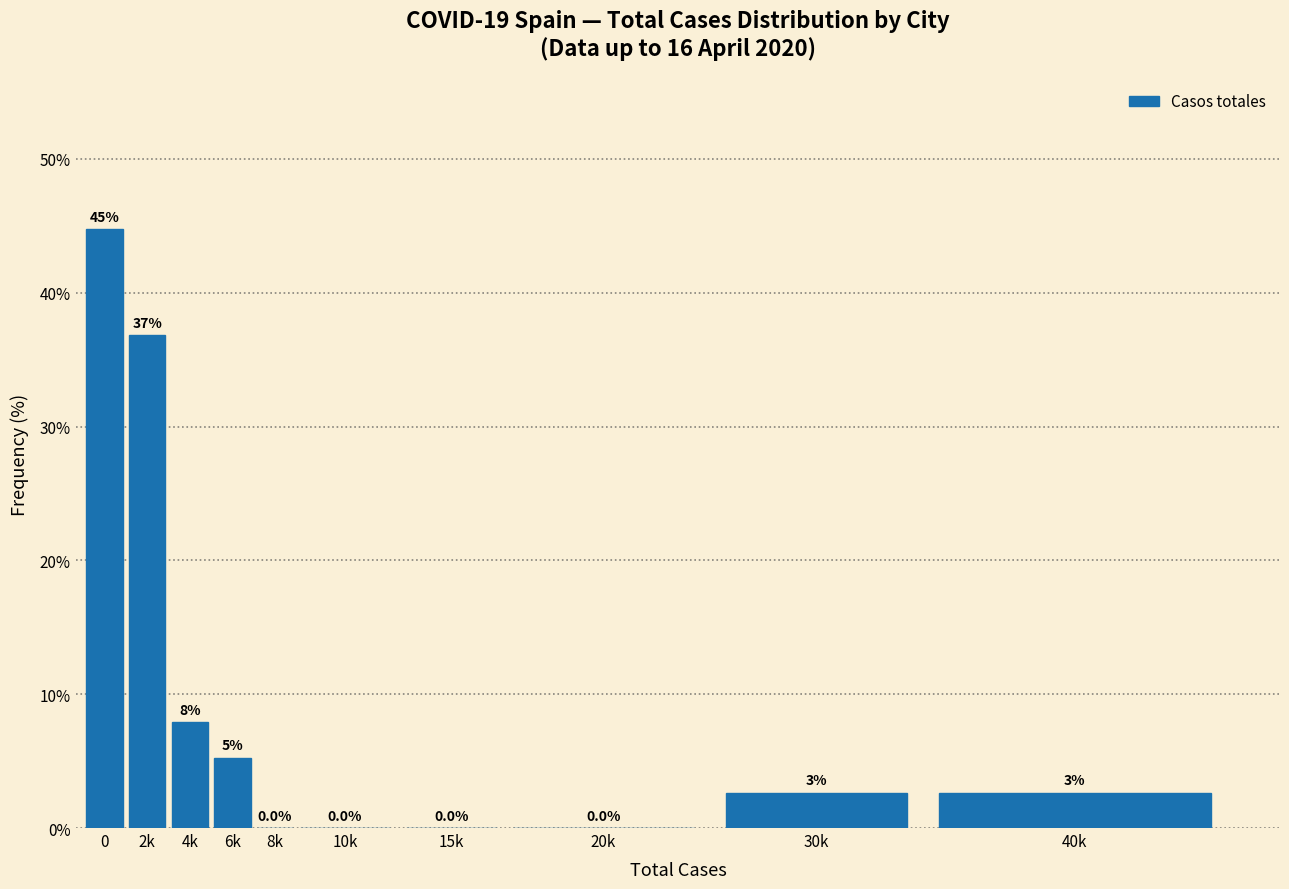

True or false: the data shows 36.8 at 2k.

True